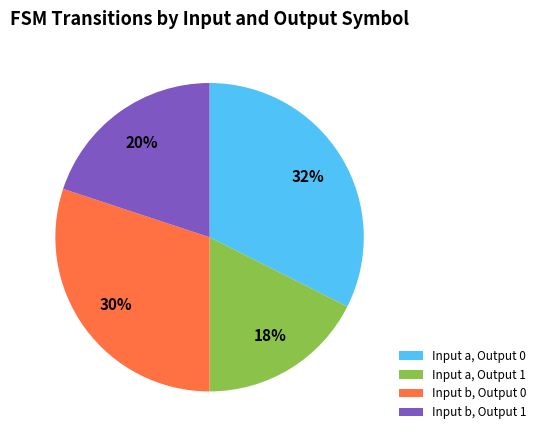

Approximately how many times larger is the value at Input b, Output 1 compared to Input b, Output 0?

0.7